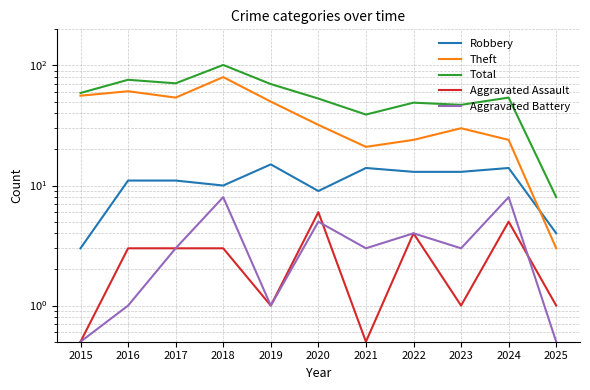

Which category has the lowest value across all series?

2015